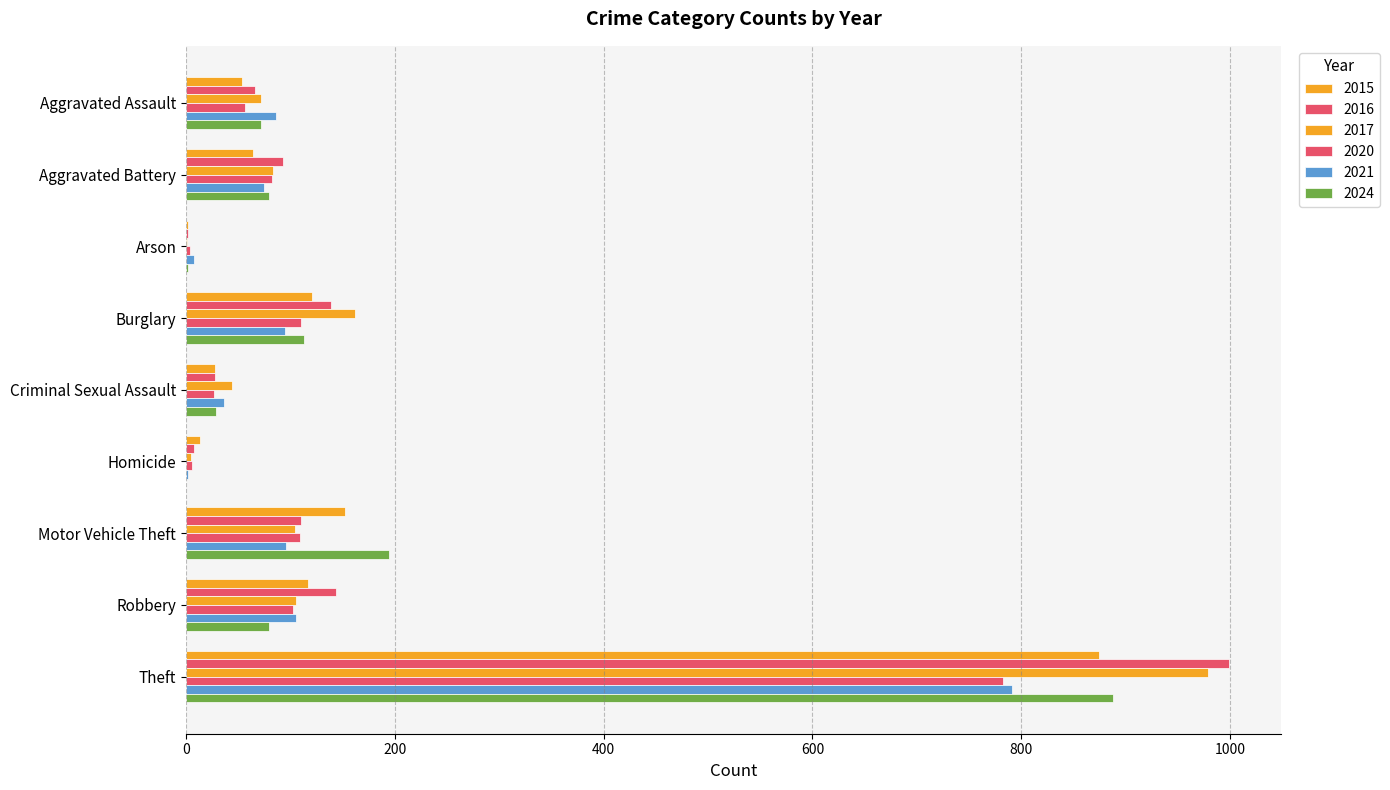

Where does the 2015 series first go above 64?

Burglary